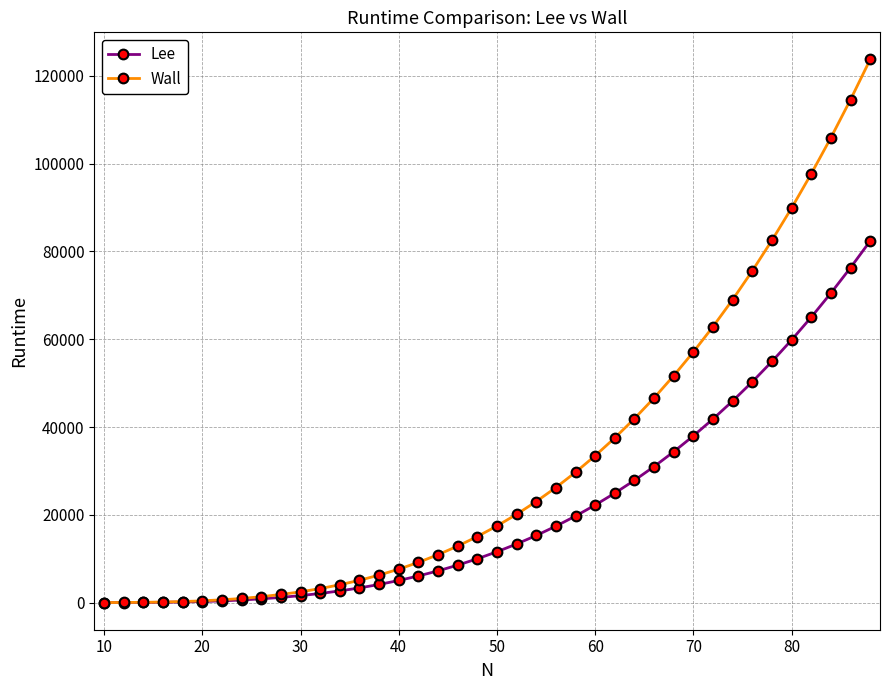

What is the difference between the maximum and minimum values in the Wall series?

123675.2